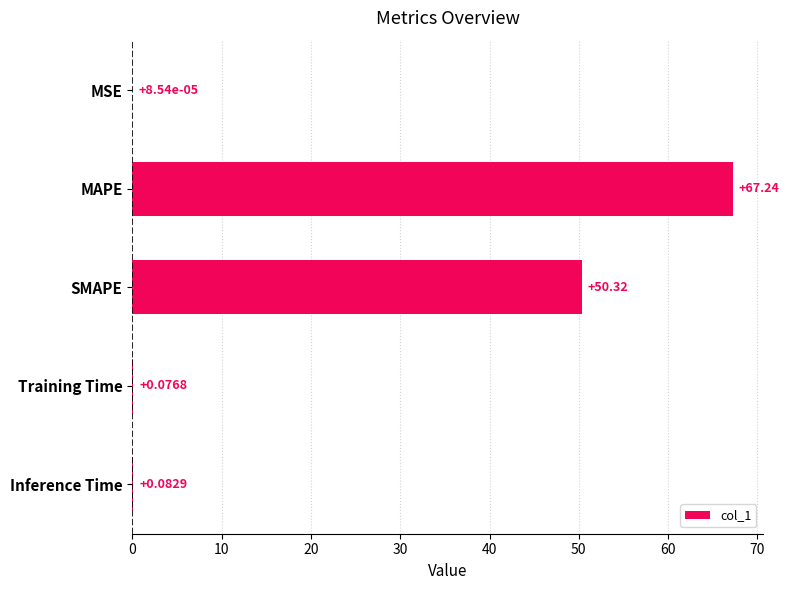

Where is the data nearest to the value 33?

SMAPE